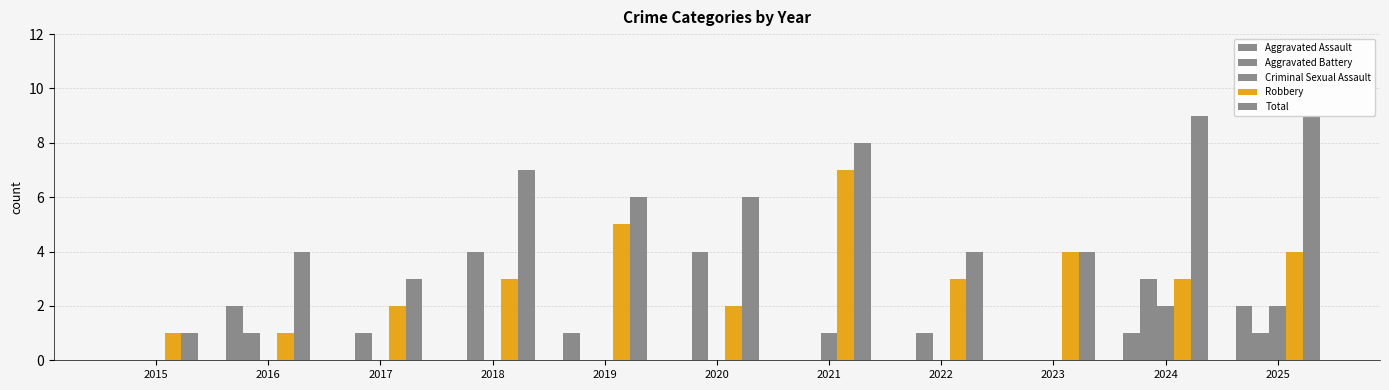

Reading right to left, transcribe all the data shown in this chart.

Aggravated Assault: 2	1	0	0	0	0	1	0	0	2	0
Aggravated Battery: 1	3	0	1	0	4	0	4	1	1	0
Criminal Sexual Assault: 2	2	0	0	1	0	0	0	0	0	0
Robbery: 4	3	4	3	7	2	5	3	2	1	1
Total: 9	9	4	4	8	6	6	7	3	4	1